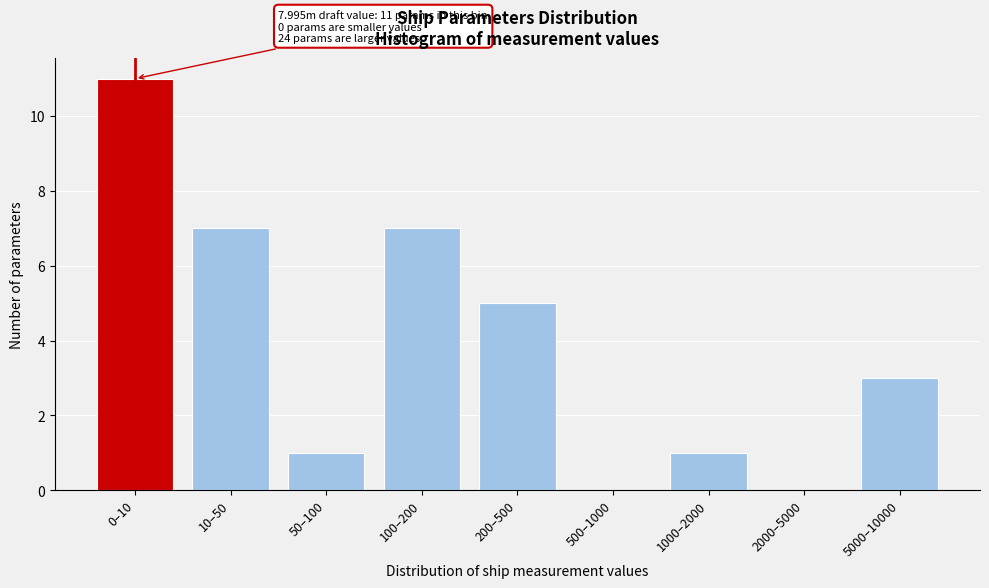

Reading left to right, list all the values displayed in this chart.

0–10=11	10–50=7	50–100=1	100–200=7	200–500=5	500–1000=0	1000–2000=1	2000–5000=0	5000–10000=3